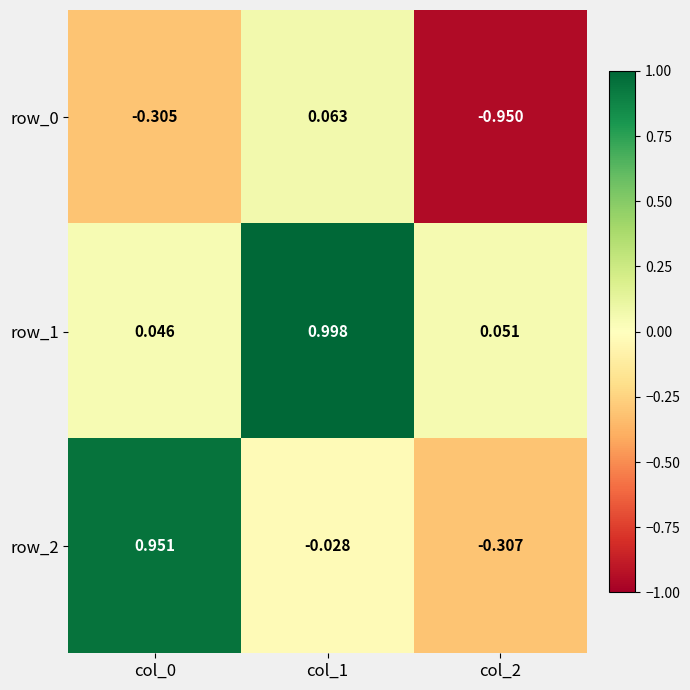

Rank the series by their maximum value, from highest to lowest.

row_1, row_2, row_0